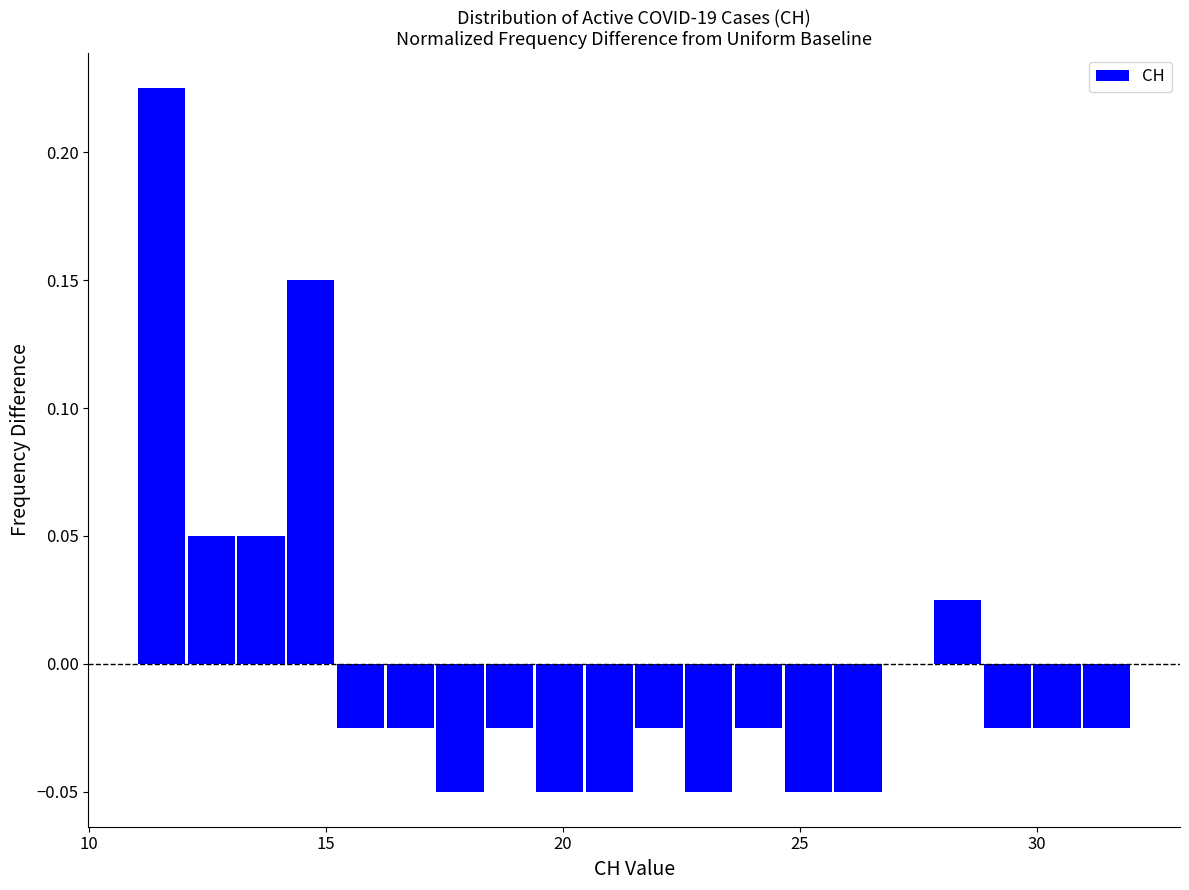

Around what value on the x-axis is the tallest bar? Give the approximate position of its centre, as read against the axis.

11.5